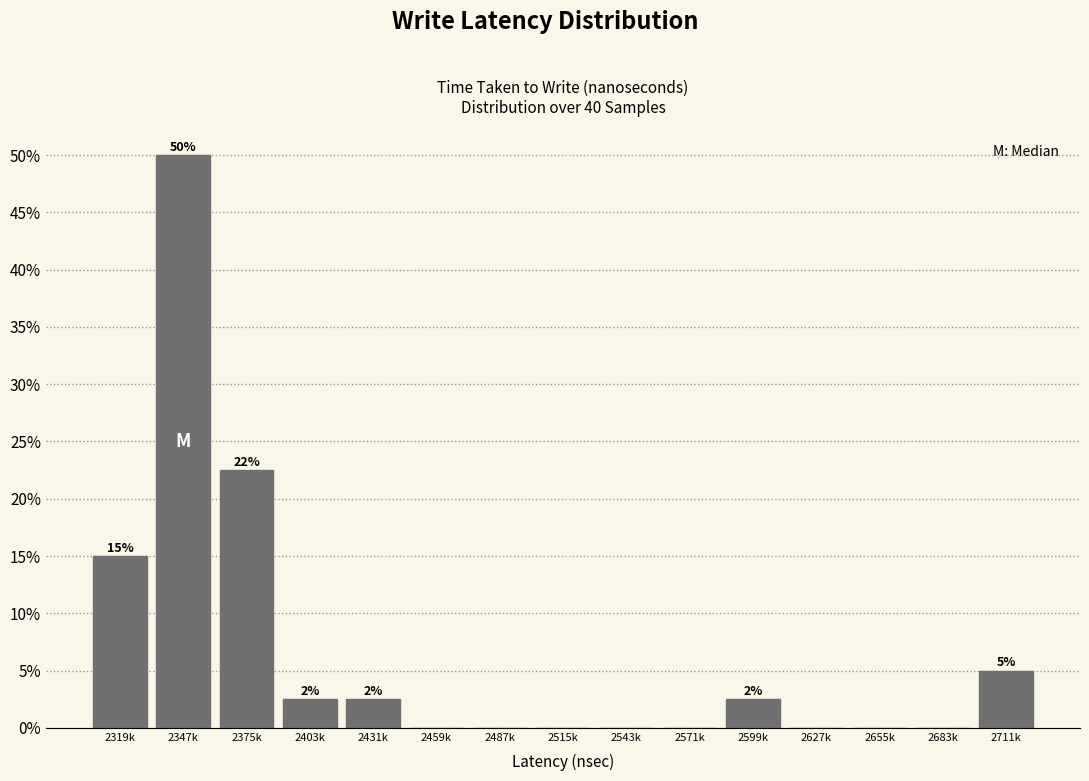

Reading left to right, list all the values displayed in this chart.

2319k=15.0	2347k=50.0	2375k=22.5	2403k=2.5	2431k=2.5	2459k=0.0	2487k=0.0	2515k=0.0	2543k=0.0	2571k=0.0	2599k=2.5	2627k=0.0	2655k=0.0	2683k=0.0	2711k=5.0